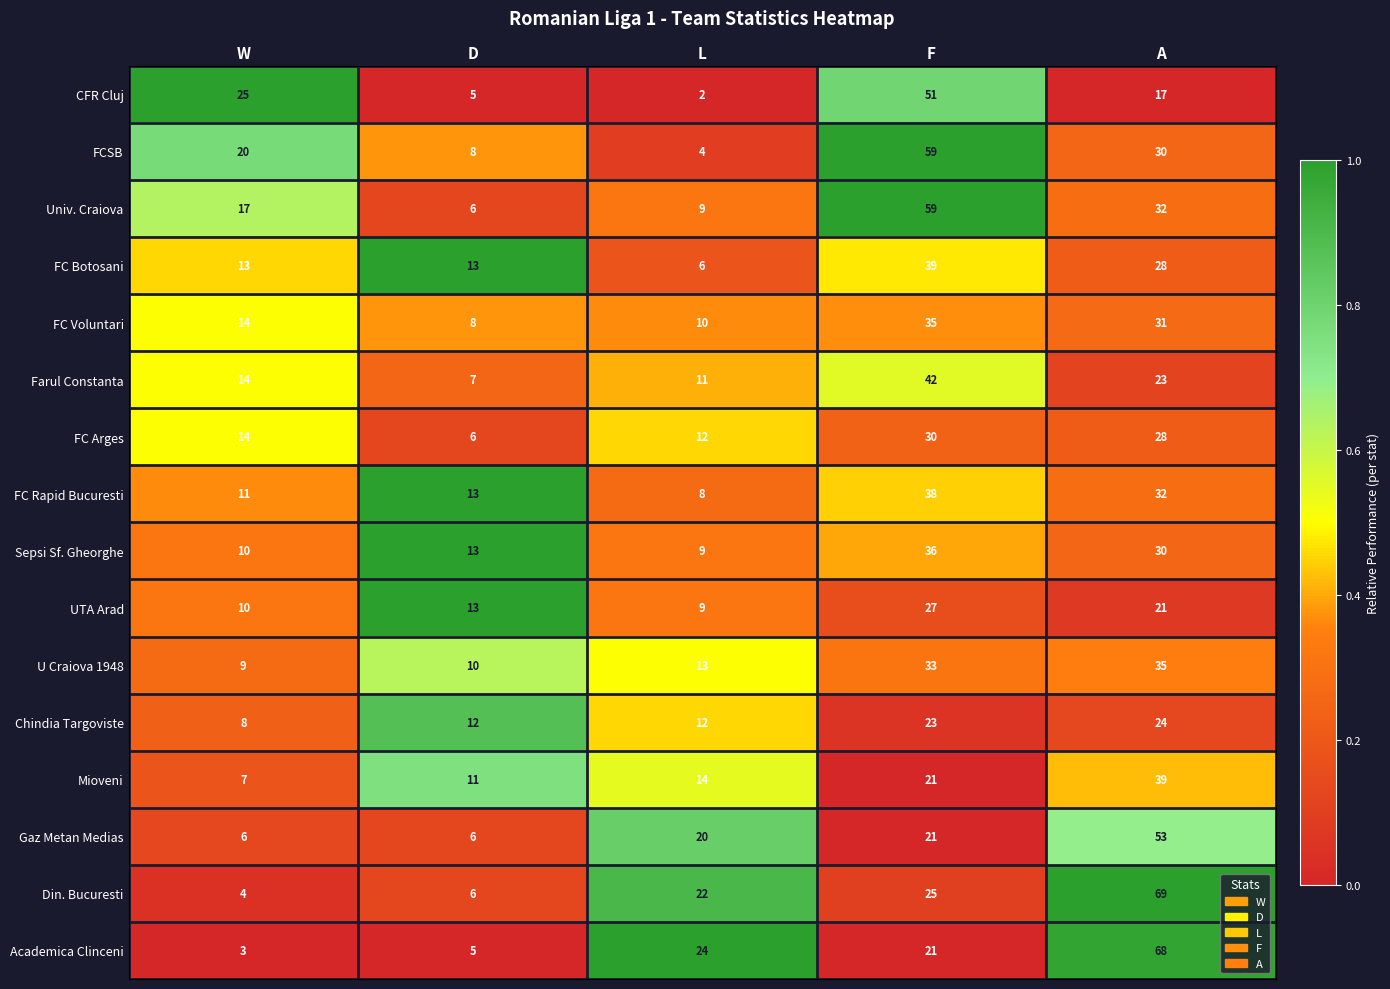

Which series changed the most between D and F?

Univ. Craiova